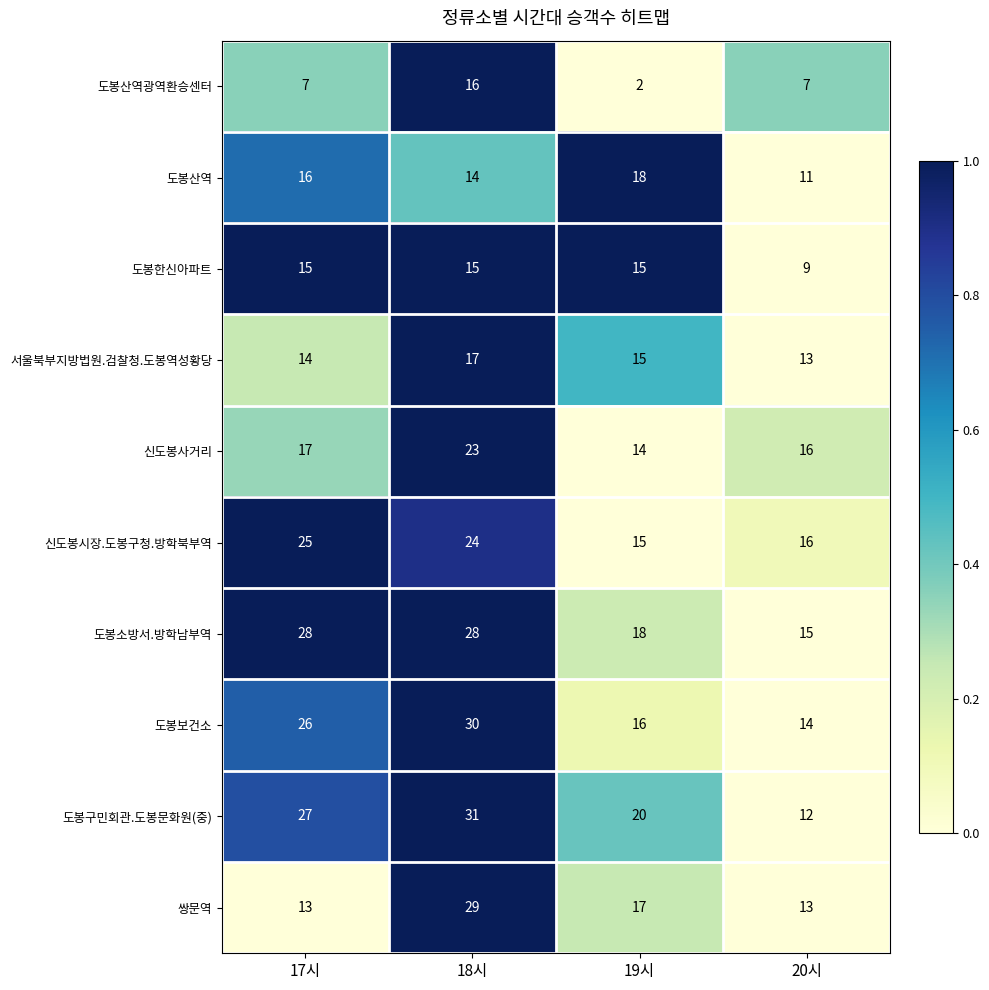

Which series has the largest total across all categories?

도봉구민회관.도봉문화원(중)